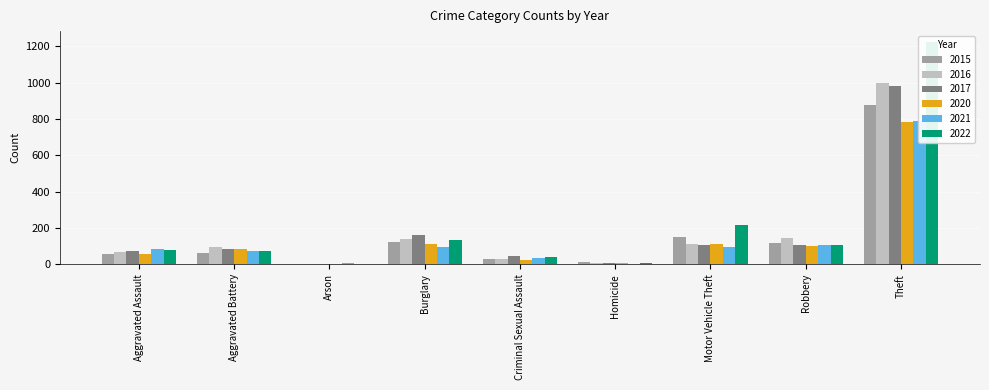

What is the label of the 1st bar from the right?

Theft